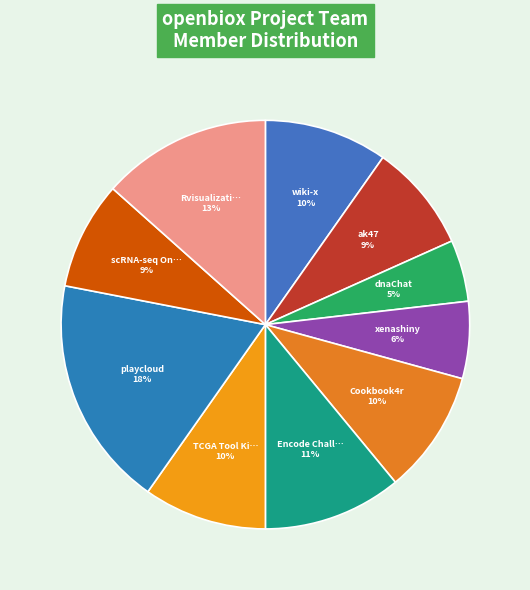

Count the number of slices in the pie.

10